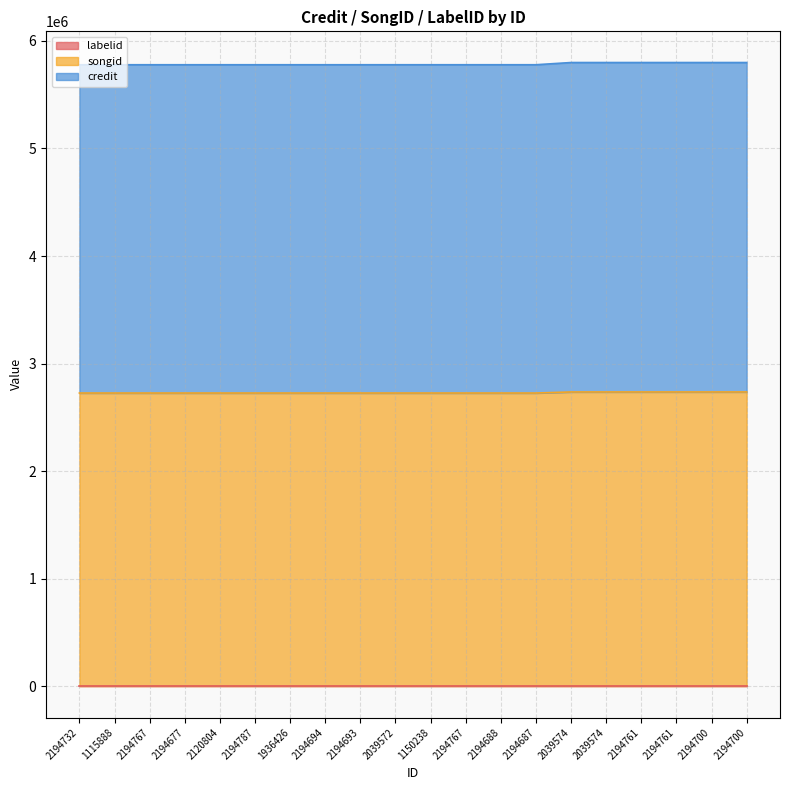

What is the spread (max minus min) of values at 2194688?

3051573